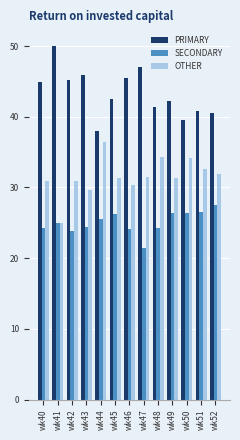

The SECONDARY series shows 24.5 at wk43. True or false?

True